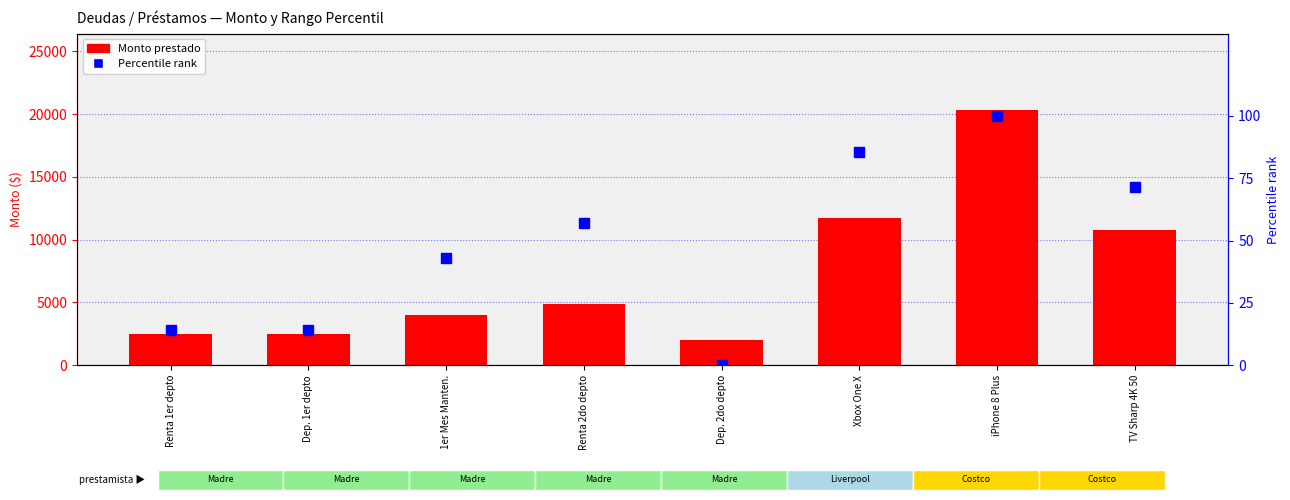

What is the value of the Percentile rank bar at the 8th from the left?

71.4